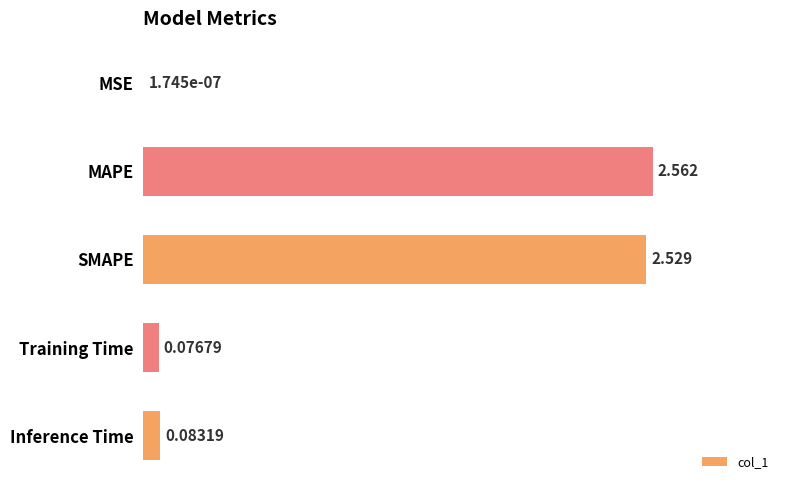

Which has a higher value, SMAPE or MSE?

SMAPE